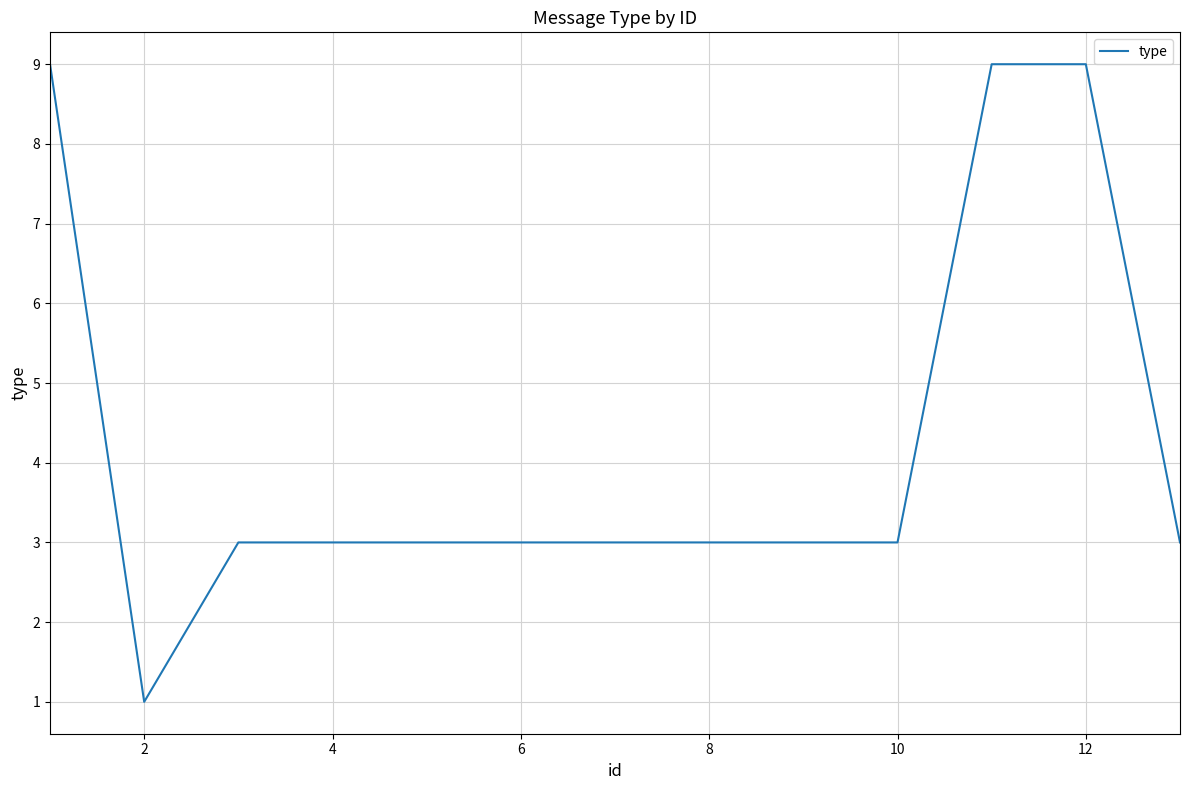

What is the greatest value displayed?

9